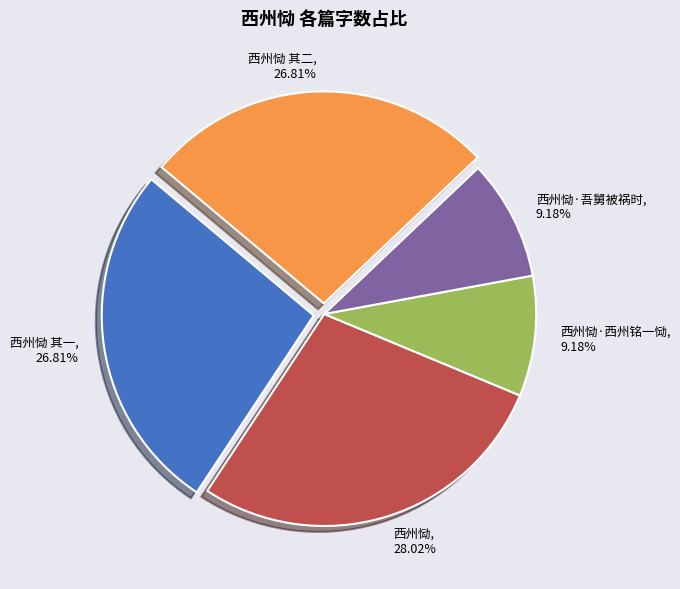

Approximately how many times larger is the value at 西州恸 其二, 26.81% compared to 西州恸, 28.02%?

1.0